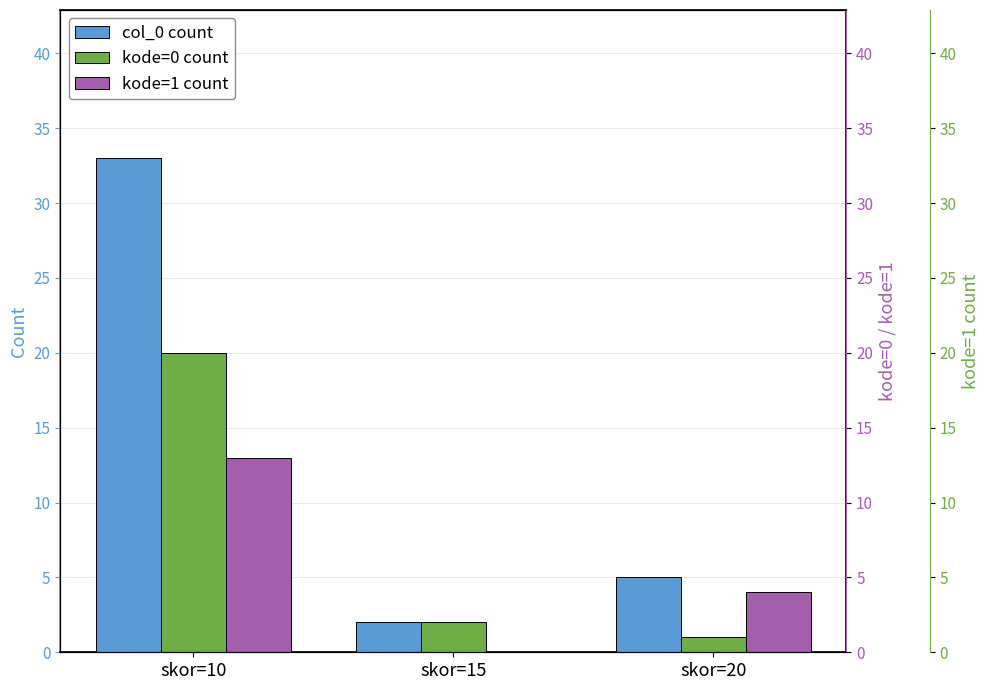

Read the col_0 count value at skor=20.

5